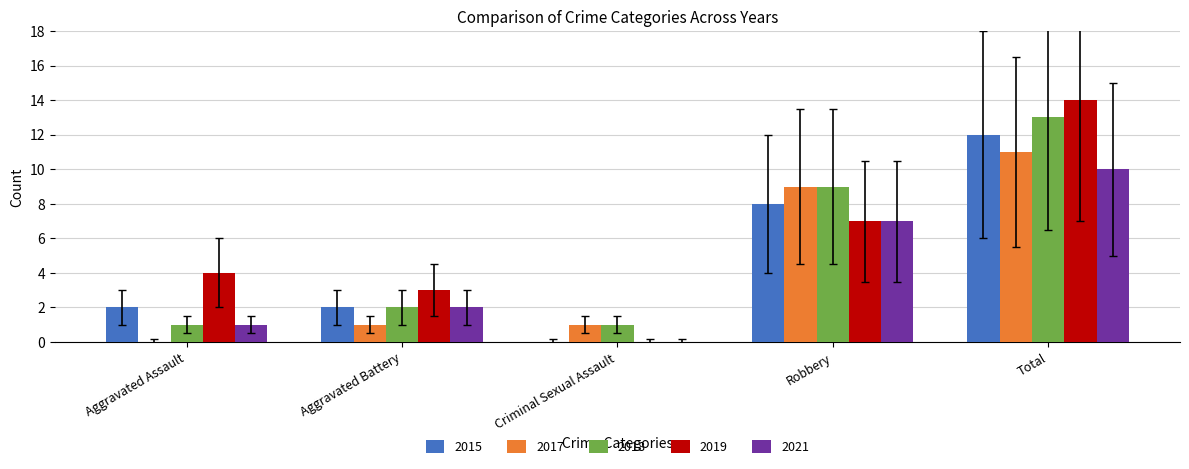

Reading right to left, transcribe all the data shown in this chart.

2015: Total=12	Robbery=8	Criminal Sexual Assault=0	Aggravated Battery=2	Aggravated Assault=2
2017: Total=11	Robbery=9	Criminal Sexual Assault=1	Aggravated Battery=1	Aggravated Assault=0
2018: Total=13	Robbery=9	Criminal Sexual Assault=1	Aggravated Battery=2	Aggravated Assault=1
2019: Total=14	Robbery=7	Criminal Sexual Assault=0	Aggravated Battery=3	Aggravated Assault=4
2021: Total=10	Robbery=7	Criminal Sexual Assault=0	Aggravated Battery=2	Aggravated Assault=1